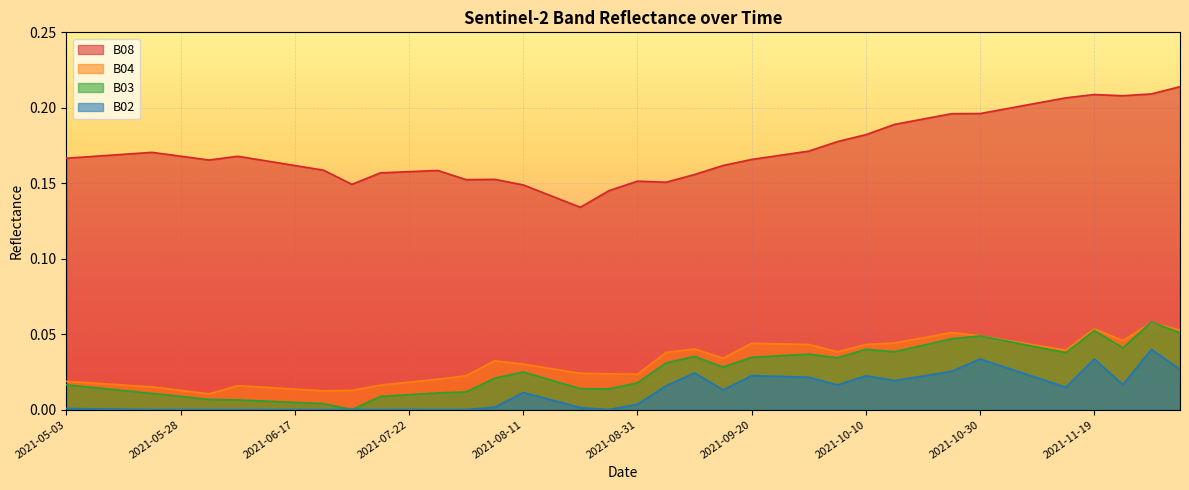

At how many categories does at least one series exceed 0?

40